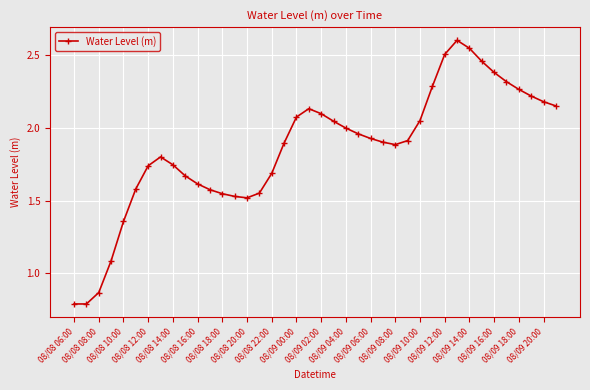

How many lines are shown in the chart?

1